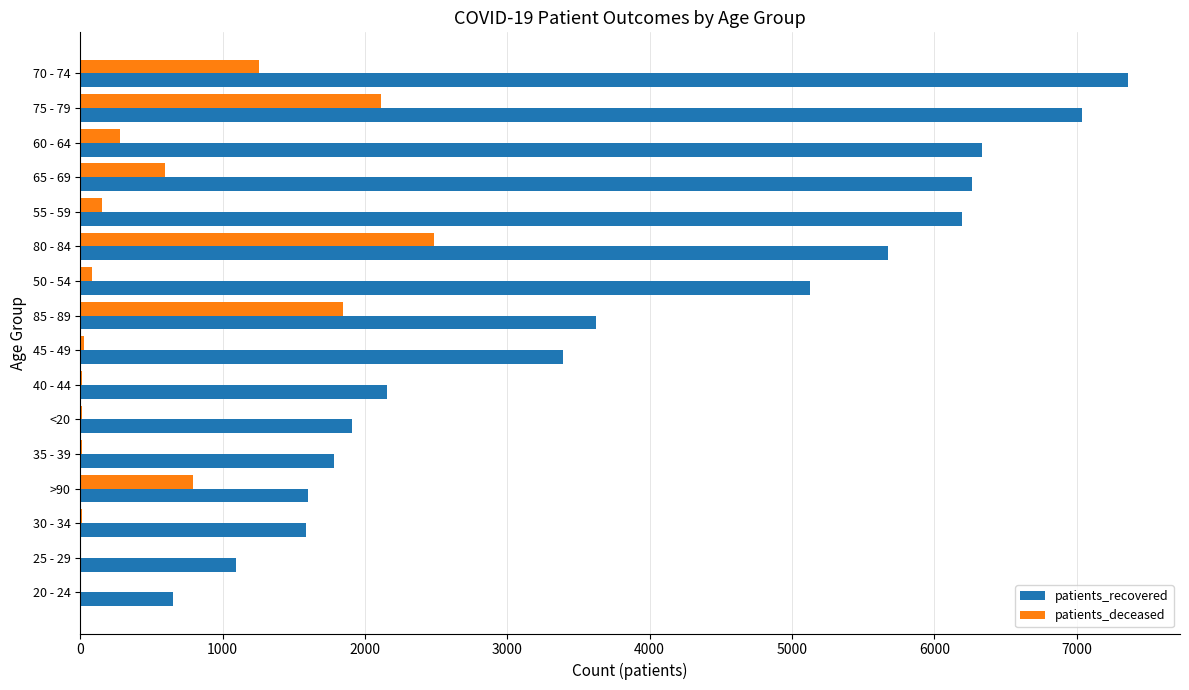

Is the value of patients_recovered at 50 - 54 greater than the value of patients_deceased at 20 - 24?

Yes